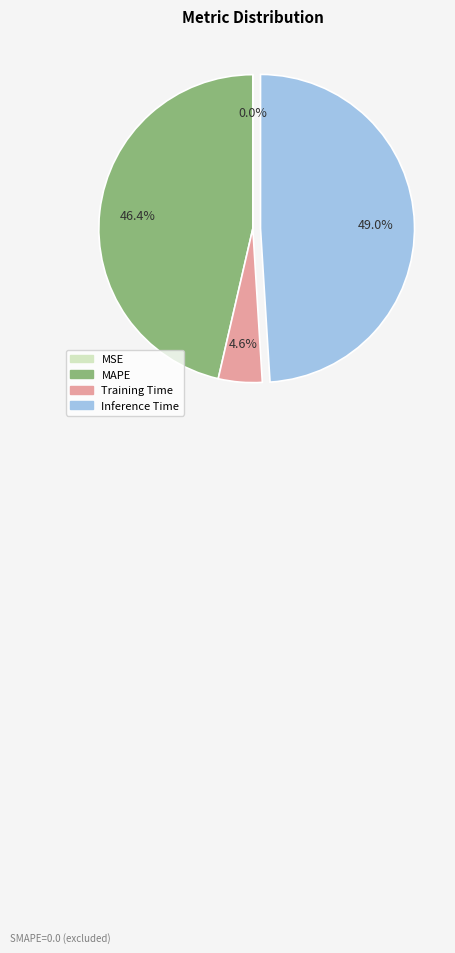

Is there a majority slice in this chart?

No